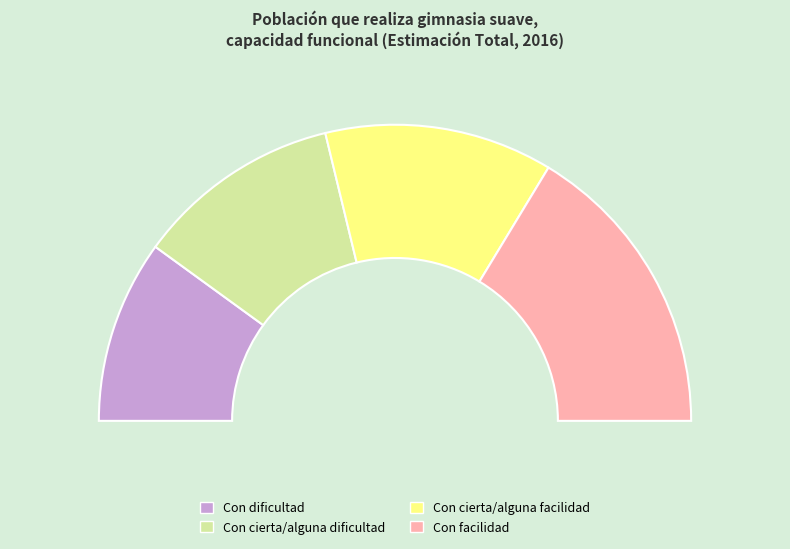

Is it true that Con dificultad is 6% of the pie?

False